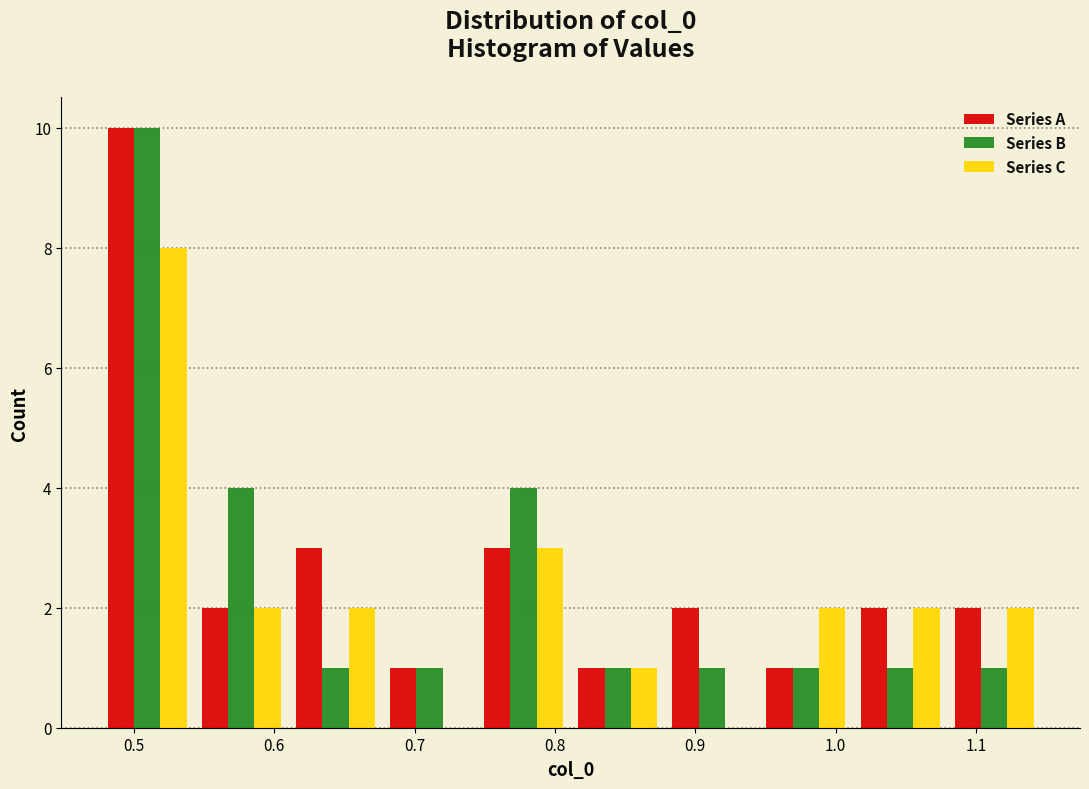

What is the height of the Series C bar covering 0.54 to 0.61 on the x-axis? Neither the bar edges nor the heights are printed on the chart, so give them approximately, as read against the axes.

2